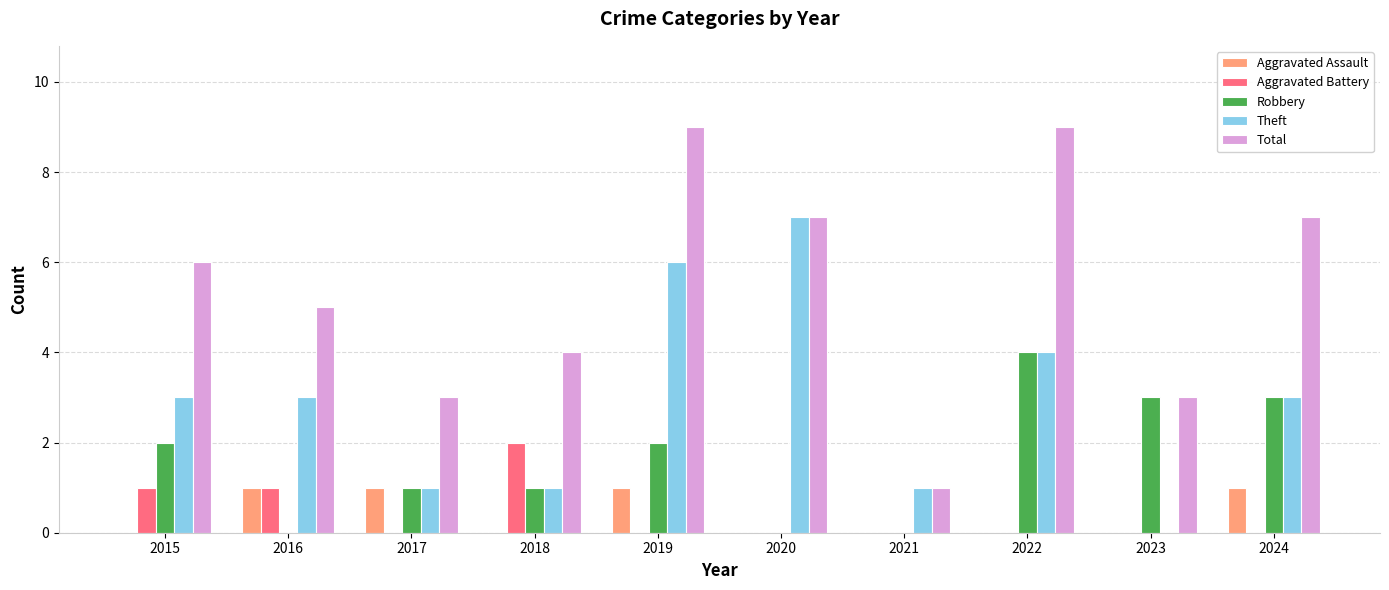

Reading left to right, extract all data points from this chart.

Aggravated Assault: 2015=0	2016=1	2017=1	2018=0	2019=1	2020=0	2021=0	2022=0	2023=0	2024=1
Aggravated Battery: 2015=1	2016=1	2017=0	2018=2	2019=0	2020=0	2021=0	2022=0	2023=0	2024=0
Robbery: 2015=2	2016=0	2017=1	2018=1	2019=2	2020=0	2021=0	2022=4	2023=3	2024=3
Theft: 2015=3	2016=3	2017=1	2018=1	2019=6	2020=7	2021=1	2022=4	2023=0	2024=3
Total: 2015=6	2016=5	2017=3	2018=4	2019=9	2020=7	2021=1	2022=9	2023=3	2024=7